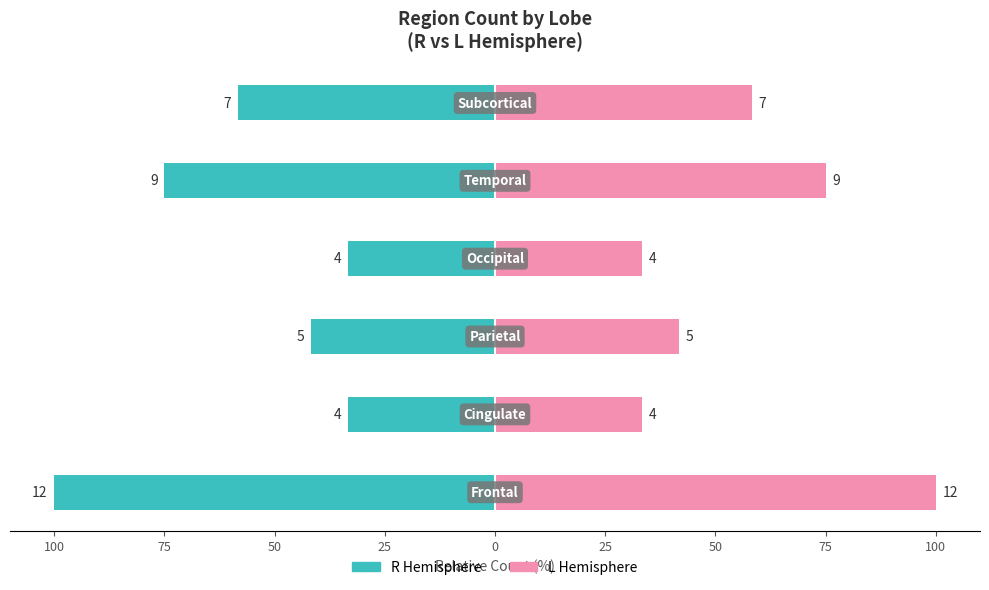

Which series has the largest total across all categories?

L Hemisphere